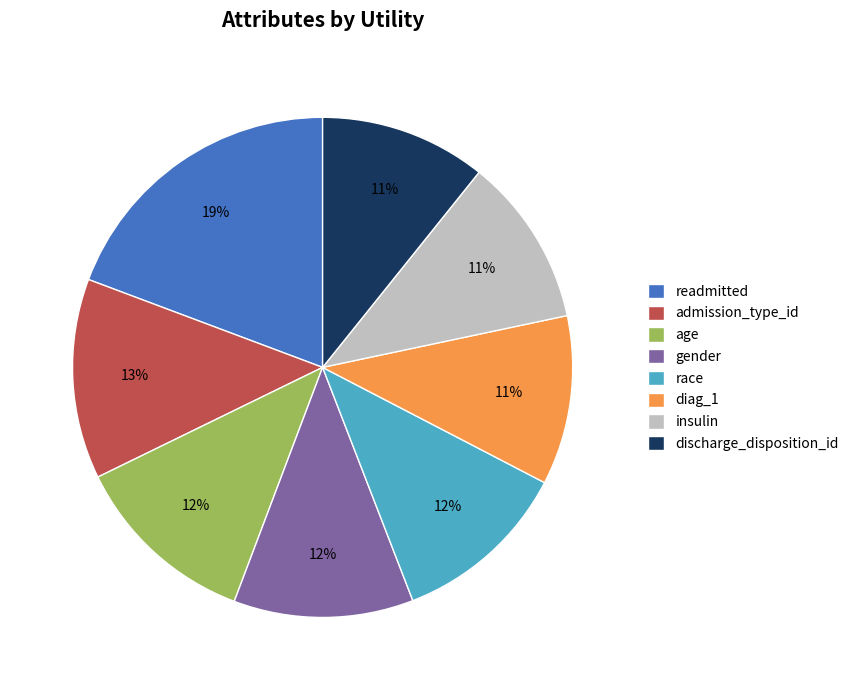

To the nearest percent, what percentage of the pie is gender?

12%